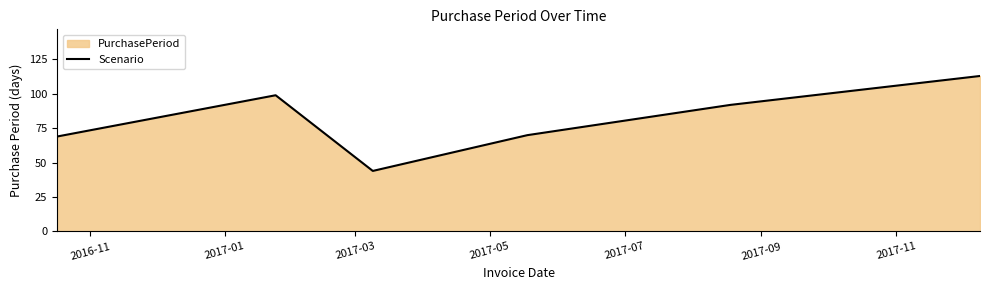

How many interior local peaks (higher than both neighbors) does the data have?

1